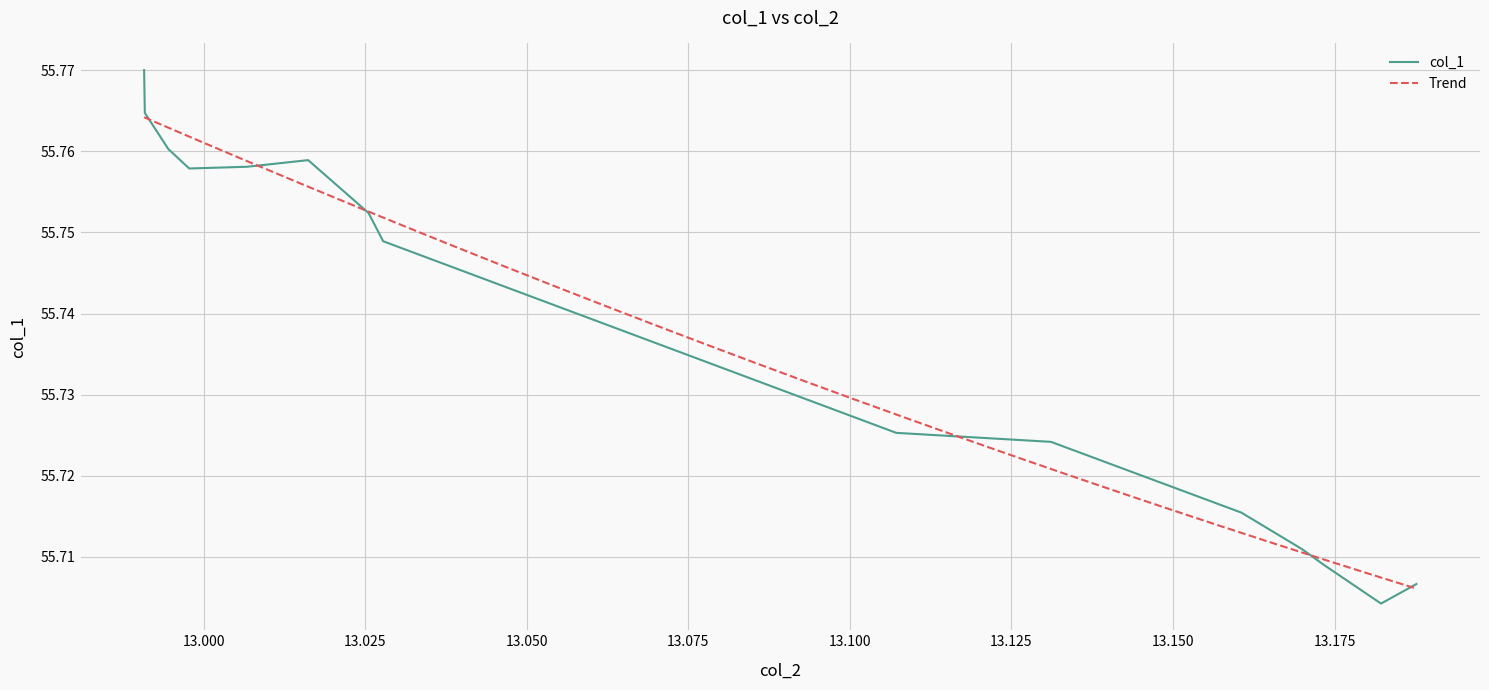

What is the maximum value shown in the chart?

55.8